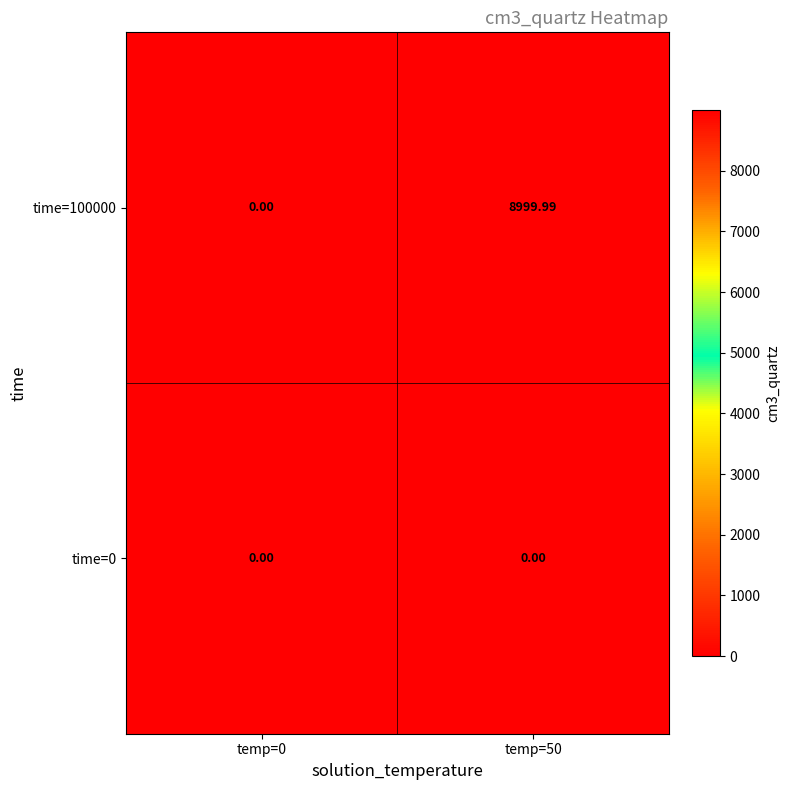

Is the value of time=0 at temp=50 greater than the value of time=100000 at temp=50?

No